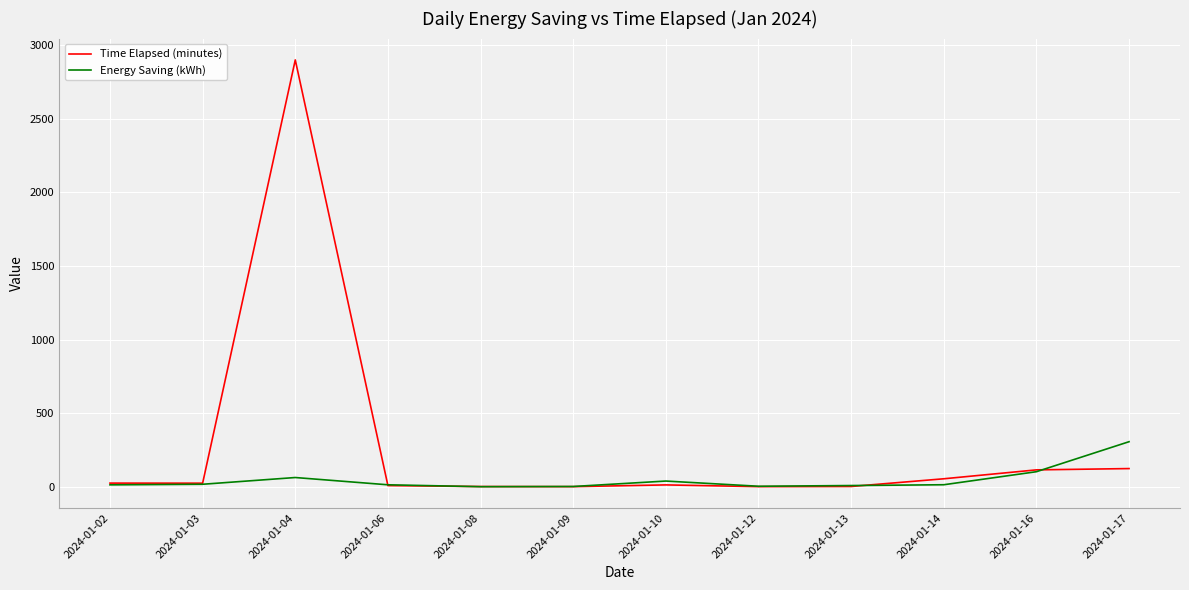

At which label is Energy Saving (kWh) closest to 153?

2024-01-16